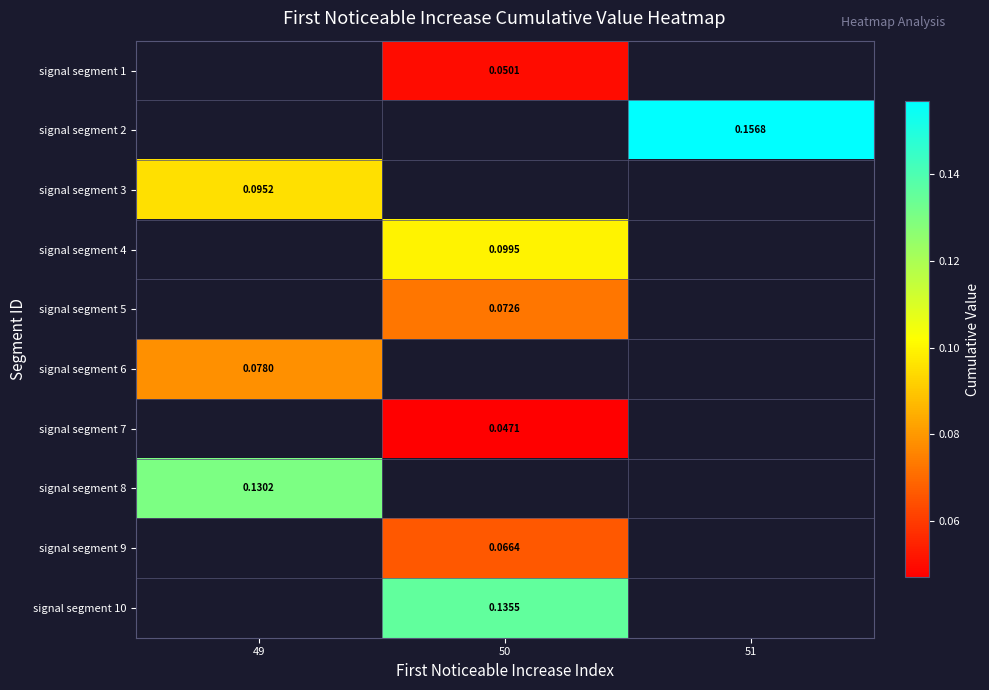

Is the value of signal segment 6 at 49 greater than the value of signal segment 3 at 49?

No